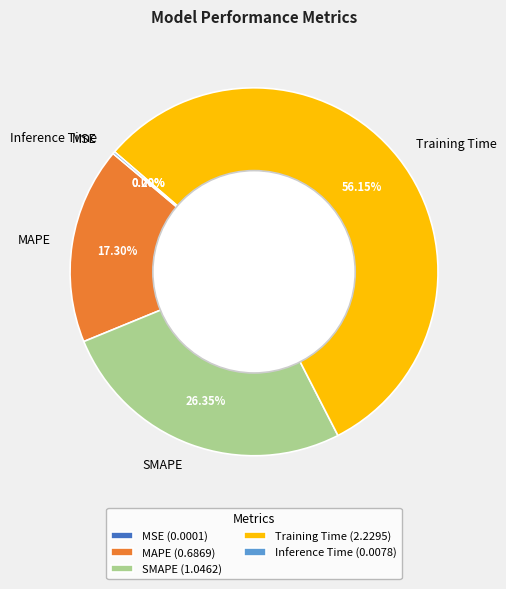

Between MAPE and Training Time, which is larger?

Training Time